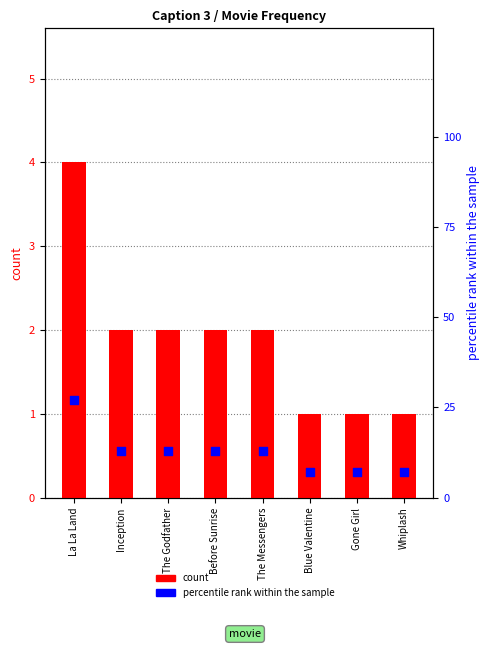

Which series has the largest total across all categories?

percentile rank within the sample